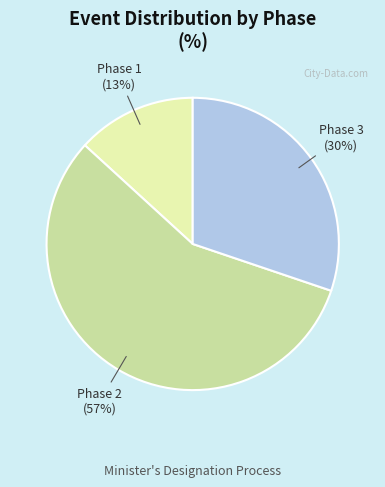

Is there a majority slice in this chart?

Yes